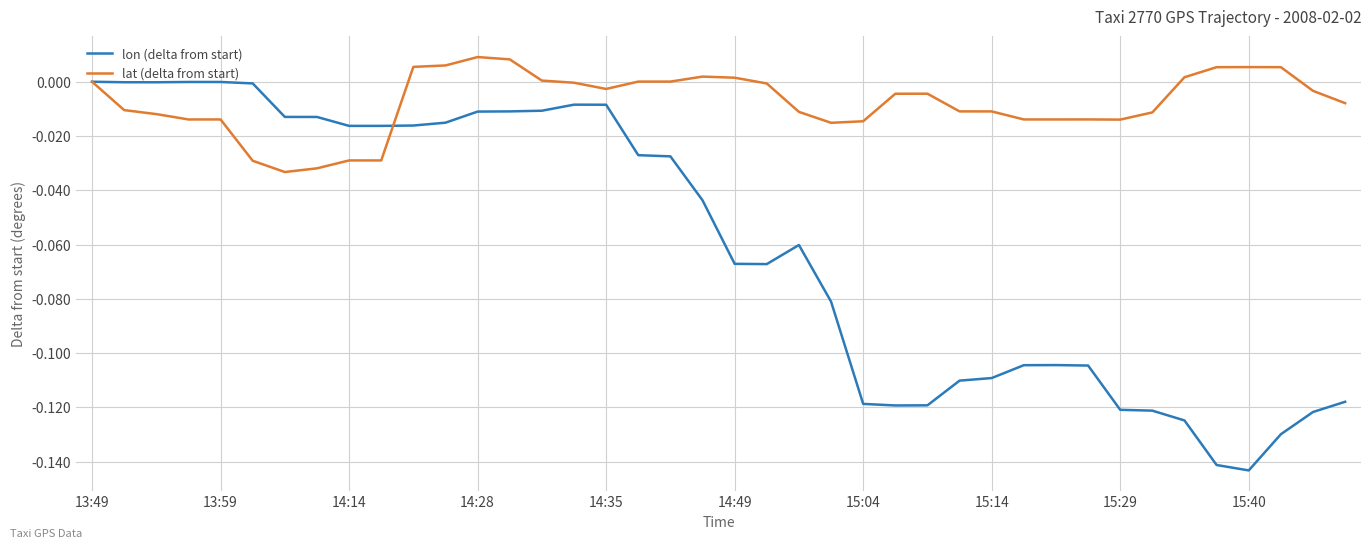

Which series has the widest spread of values?

lon (delta from start)